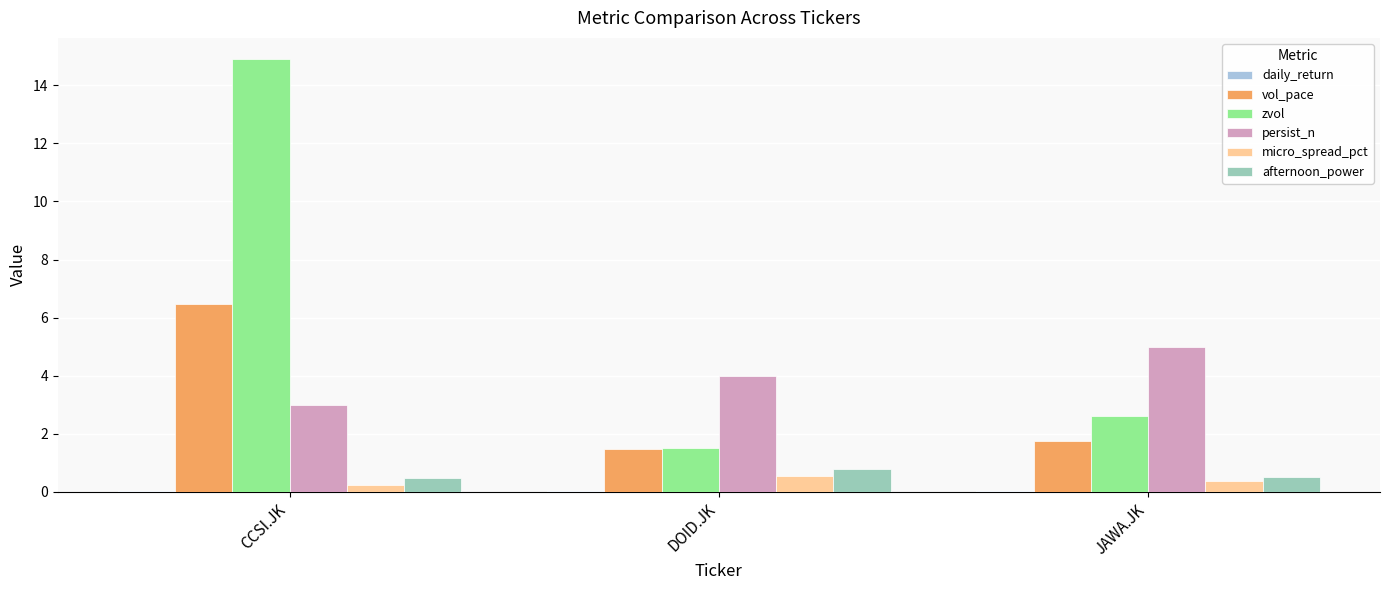

Between CCSI.JK and DOID.JK, which series saw the biggest shift?

zvol